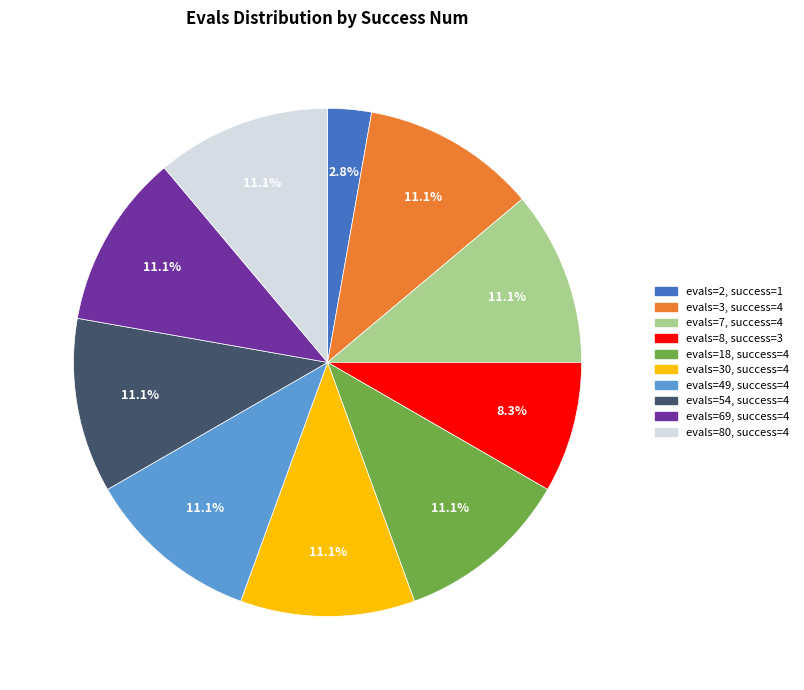

Does any single category account for the majority?

No